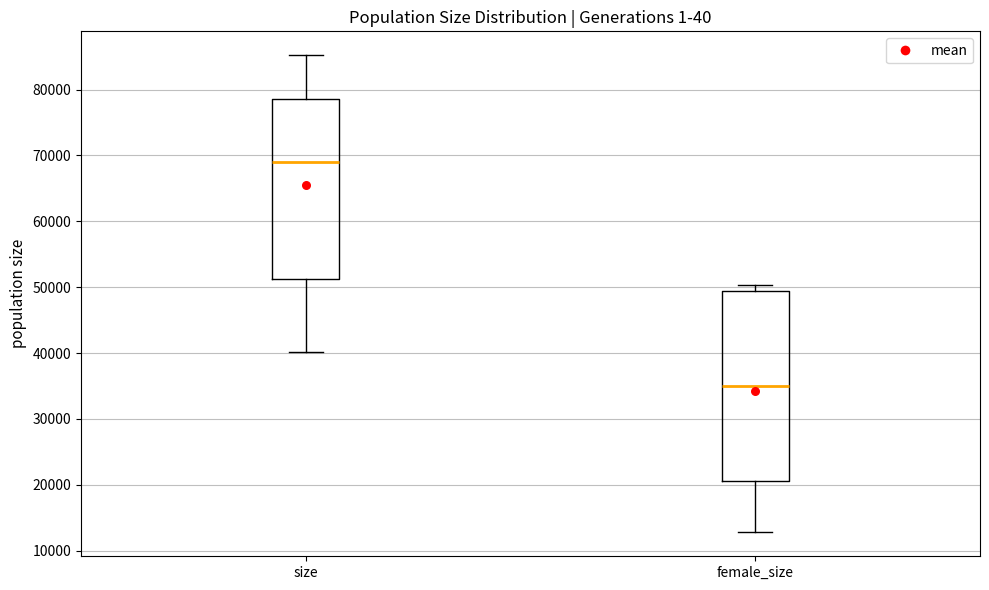

Which box's median line is the highest?

size